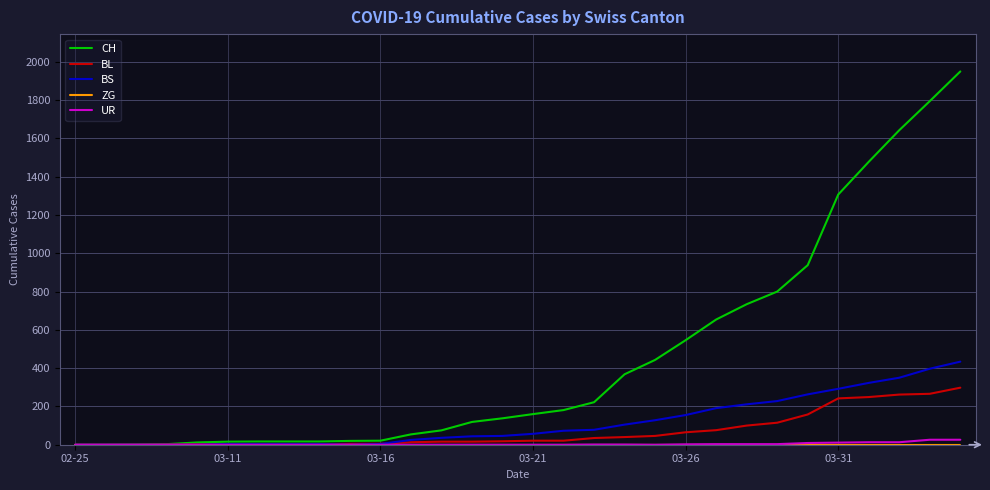

How many series are shown in this chart?

5